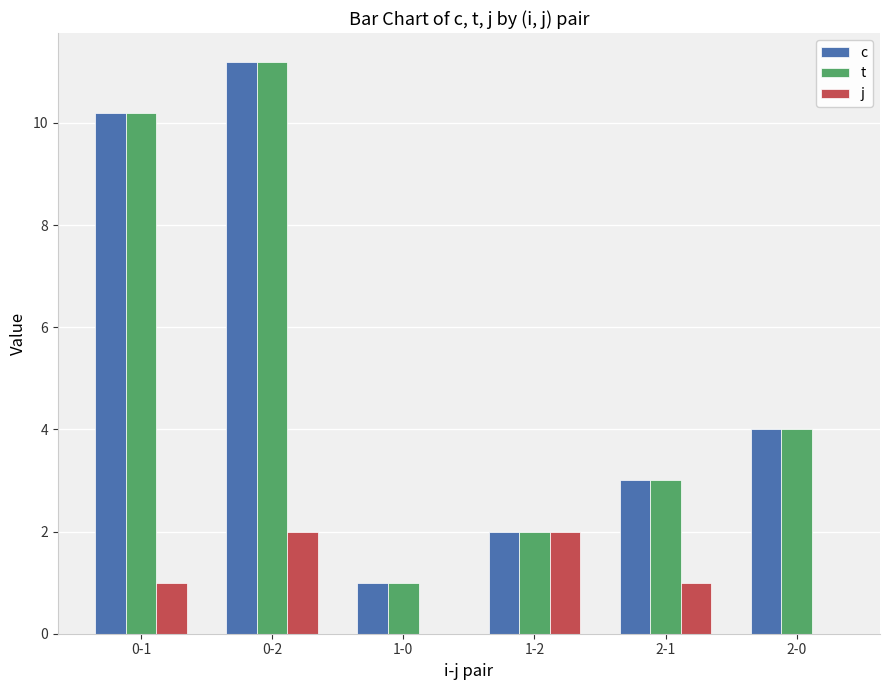

What is the total value across all series at 2-0?

8.0